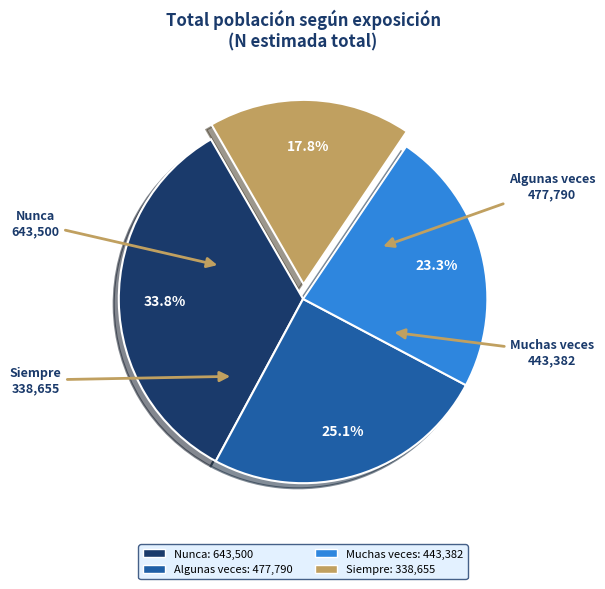

True or false: Siempre accounts for 18% of the total.

True